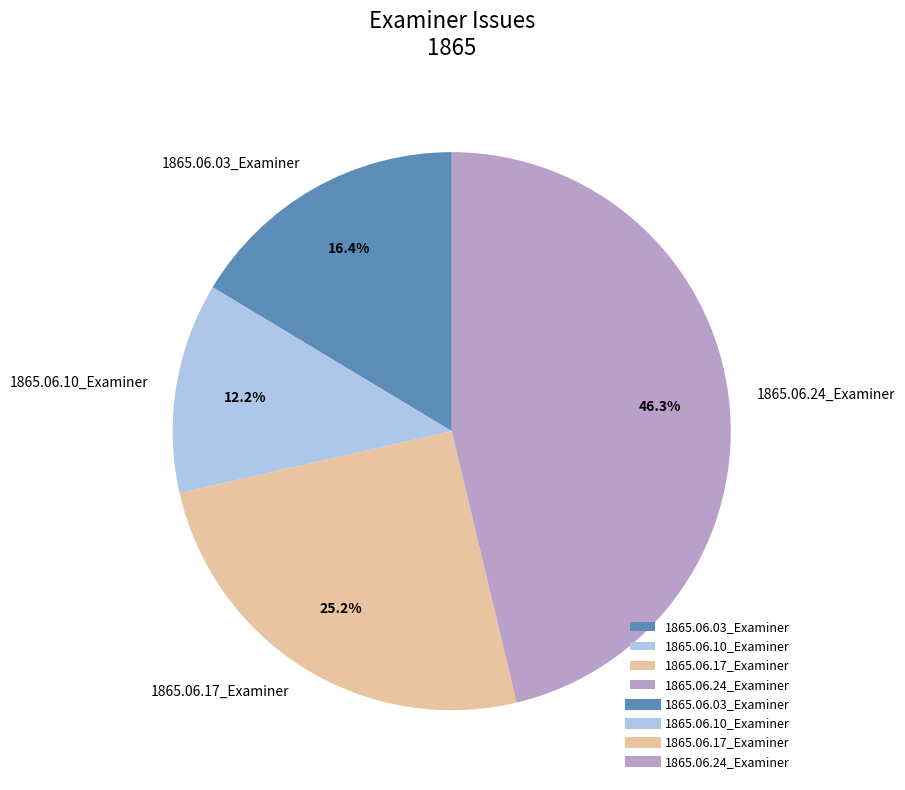

Combined, do 1865.06.17_Examiner and 1865.06.24_Examiner account for over 50%?

Yes